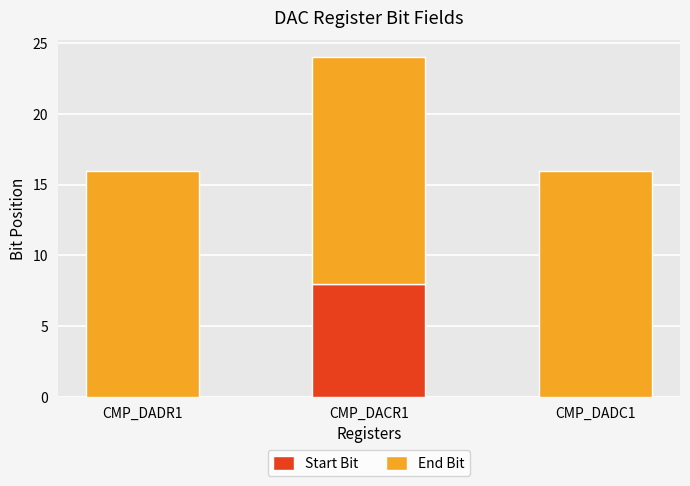

What is the total value across all series at CMP_DADC1?

16